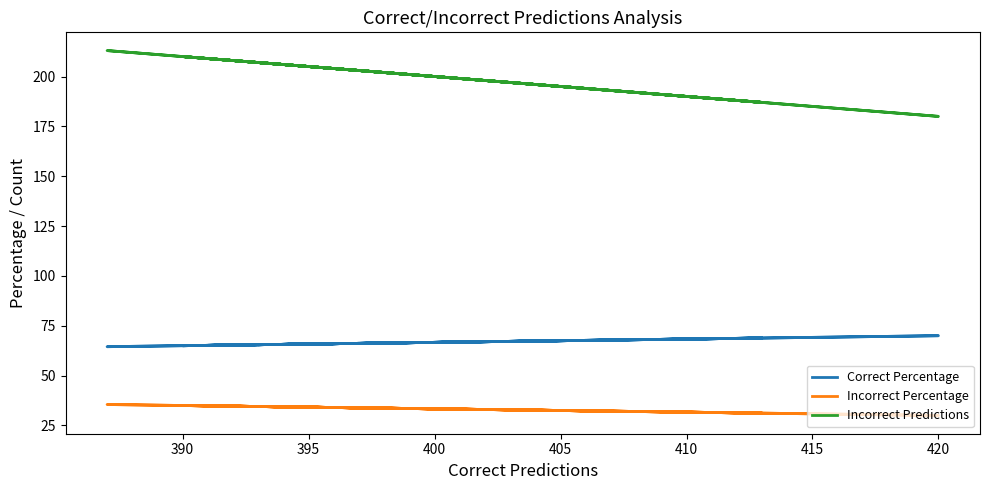

What is the difference between the second highest and minimum values in the Incorrect Predictions series?

30.0